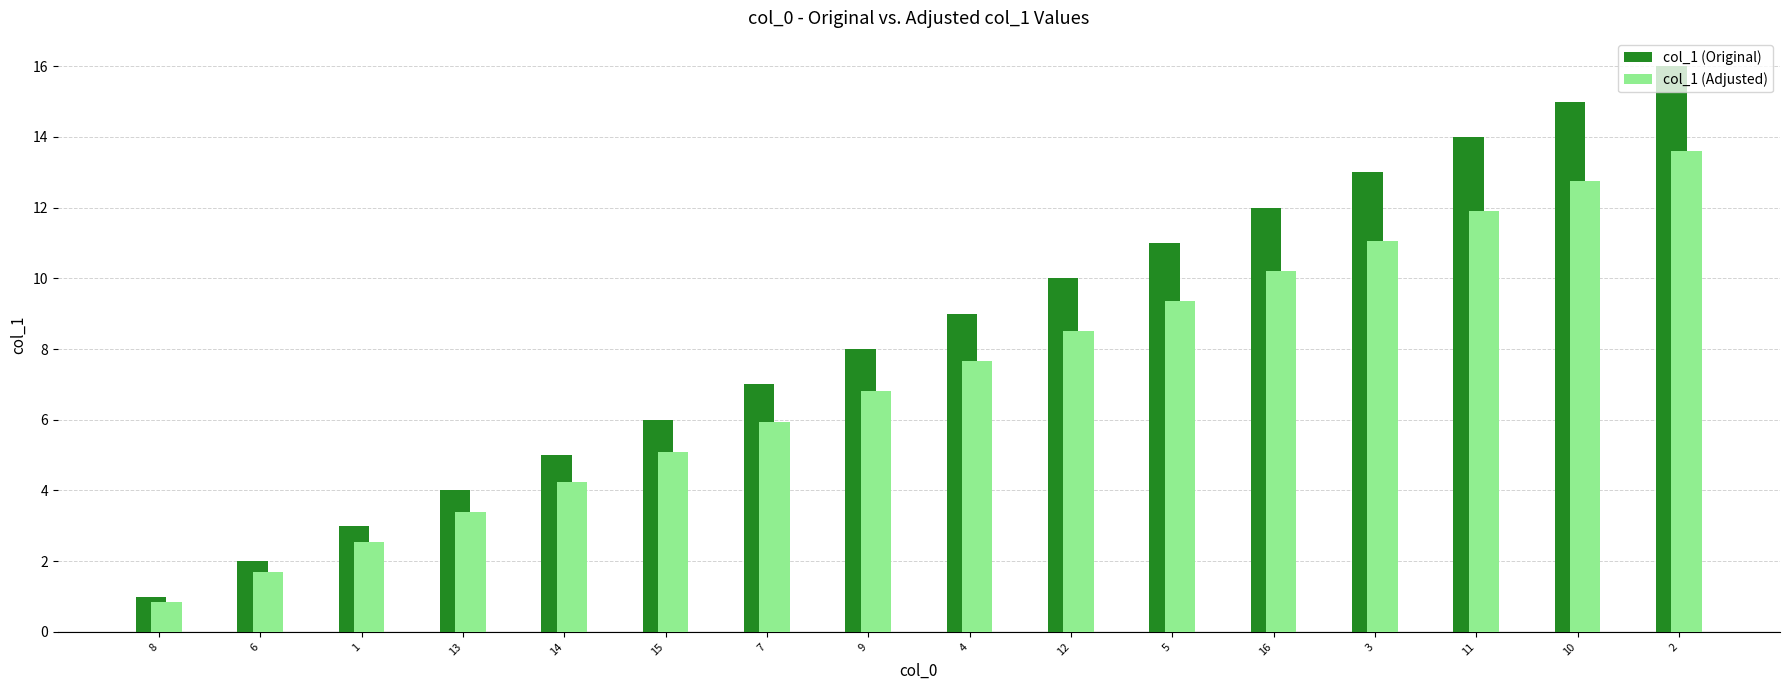

The col_1 (Original) series shows 8.8 at 2. True or false?

False